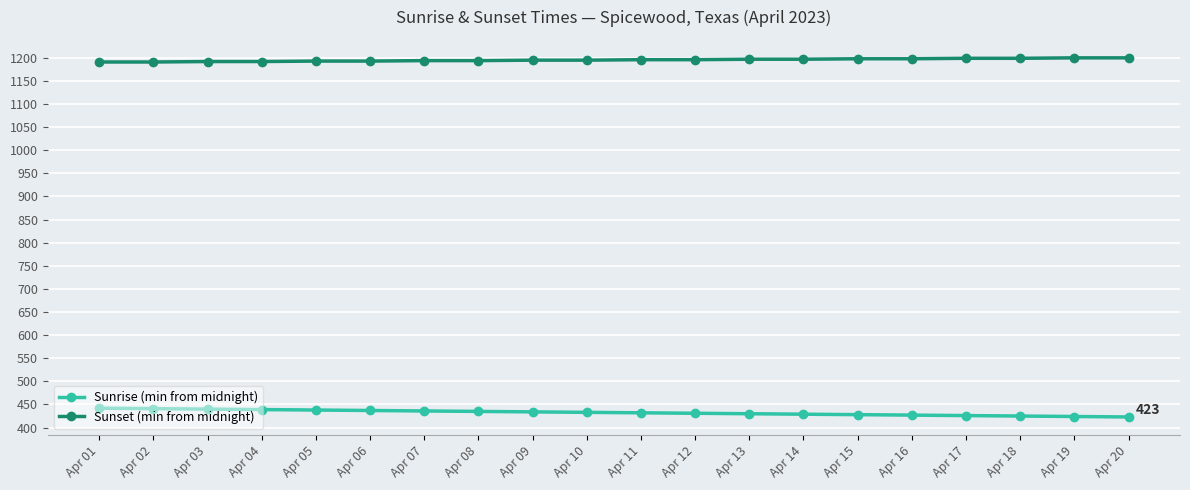

What is the value of the Sunset (min from midnight) point at the 12th from the left?

1196